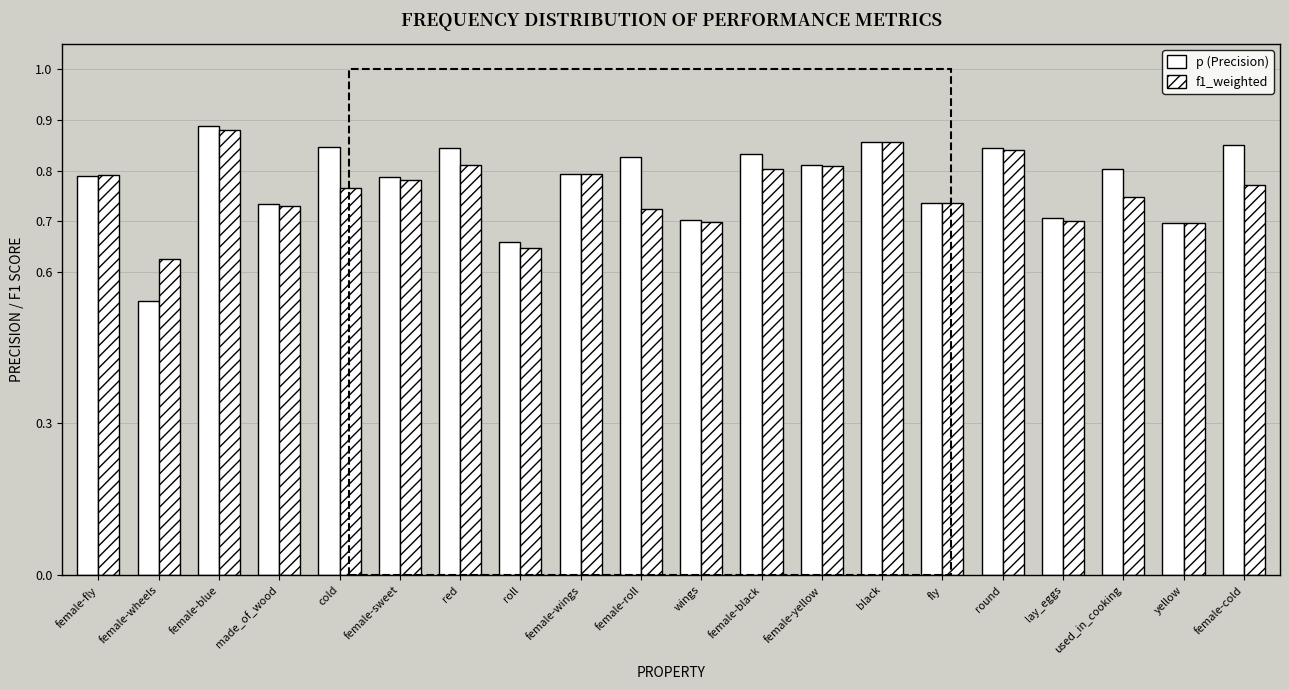

Which category has the highest value in the p (Precision) series?

female-blue